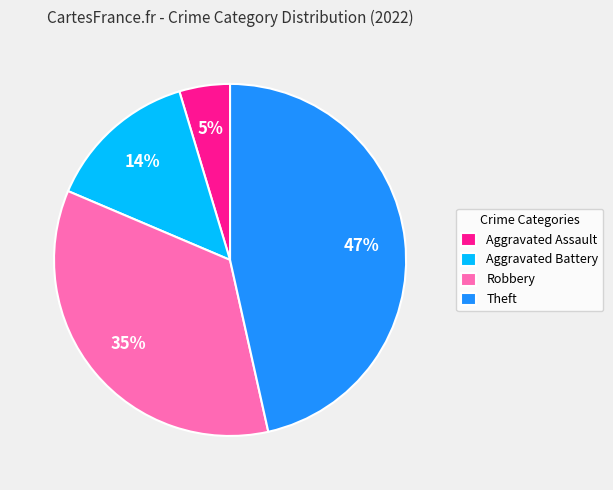

To the nearest percent, what is the combined percentage of Theft and Aggravated Assault?

51%